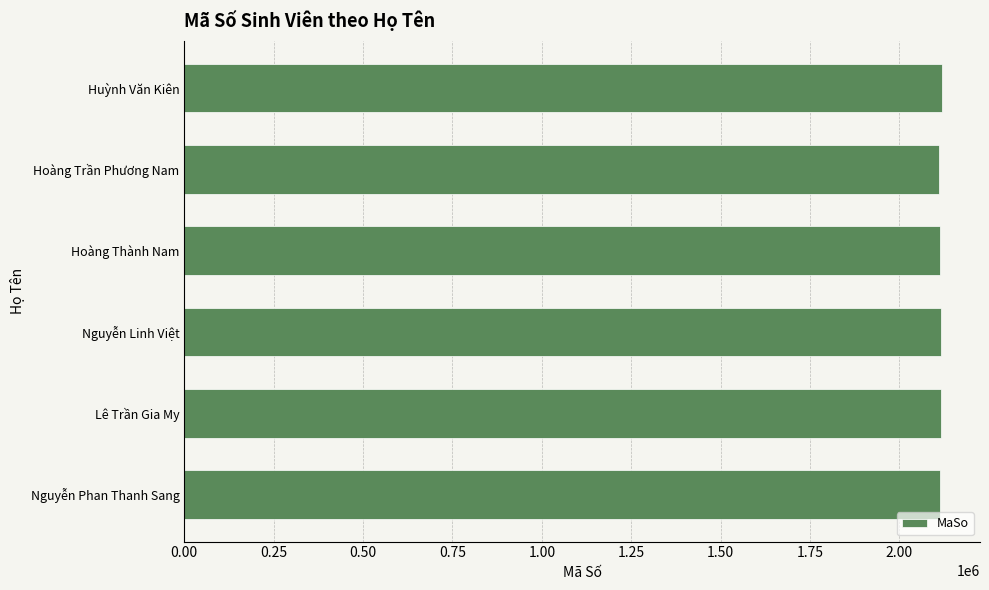

Approximately how many times larger is the value at Hoàng Thành Nam compared to Huỳnh Văn Kiên?

1.0